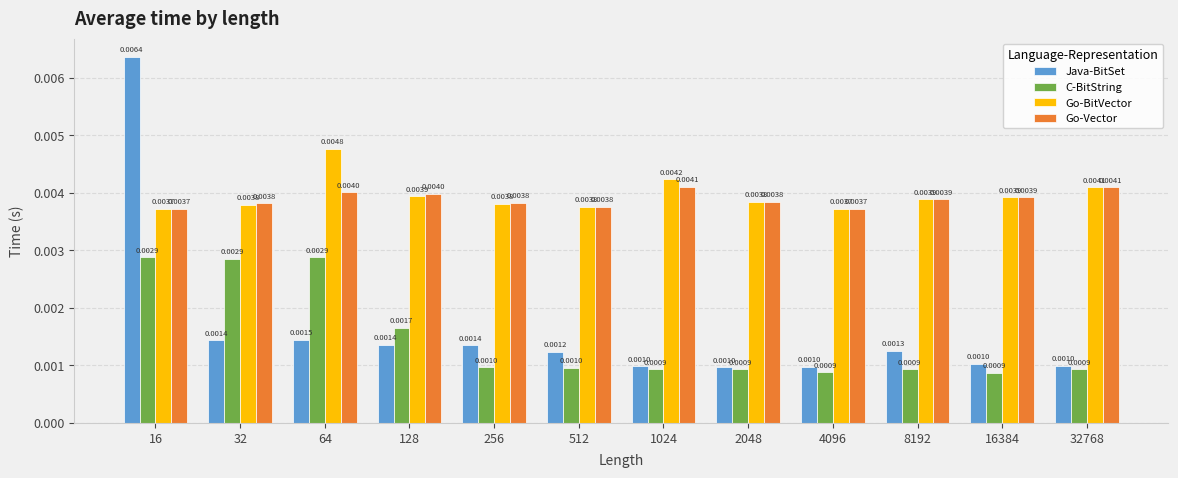

How many bars are there in total?

48